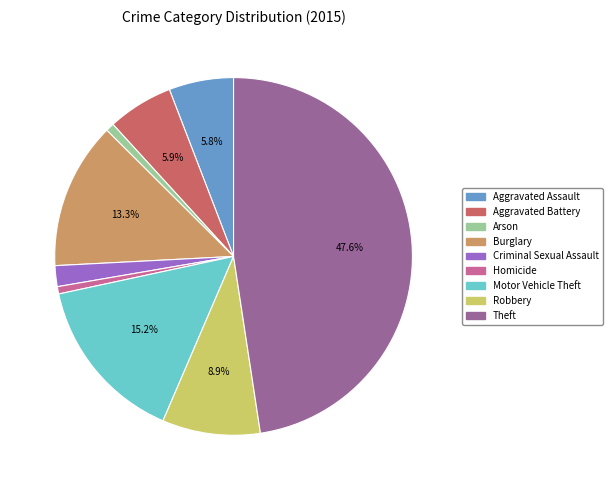

What percentage is NOT represented by Robbery?

91.1%